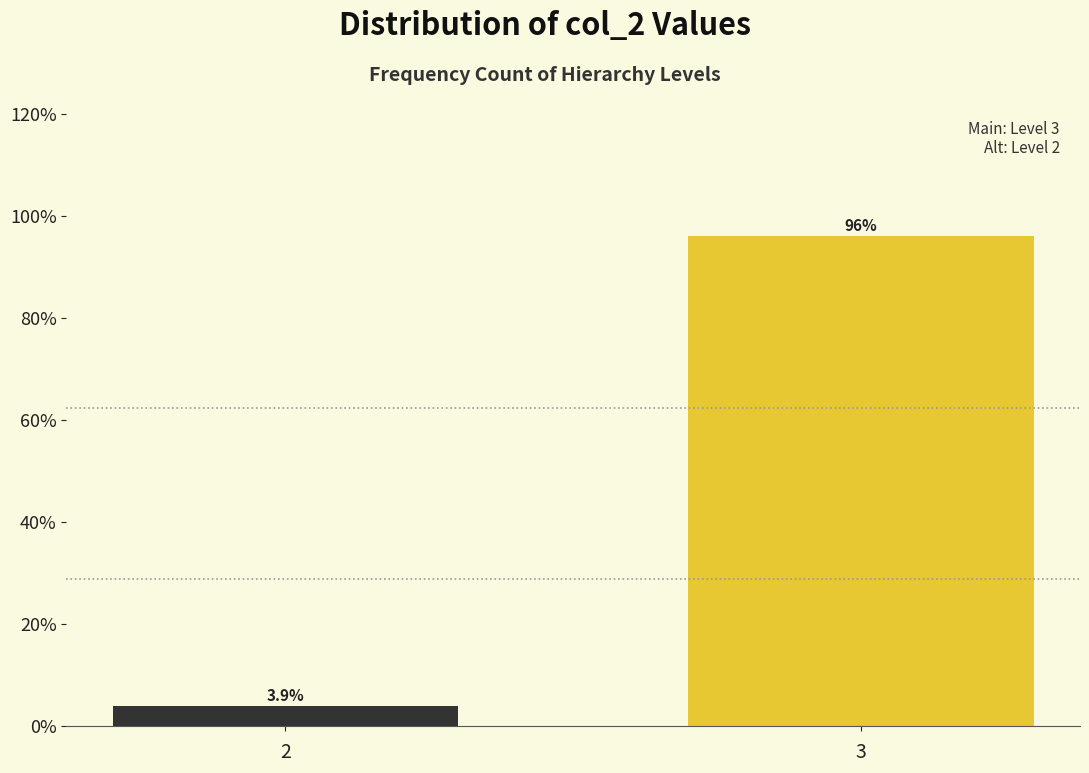

Reading left to right, list all the values displayed in this chart.

3.9	96.1